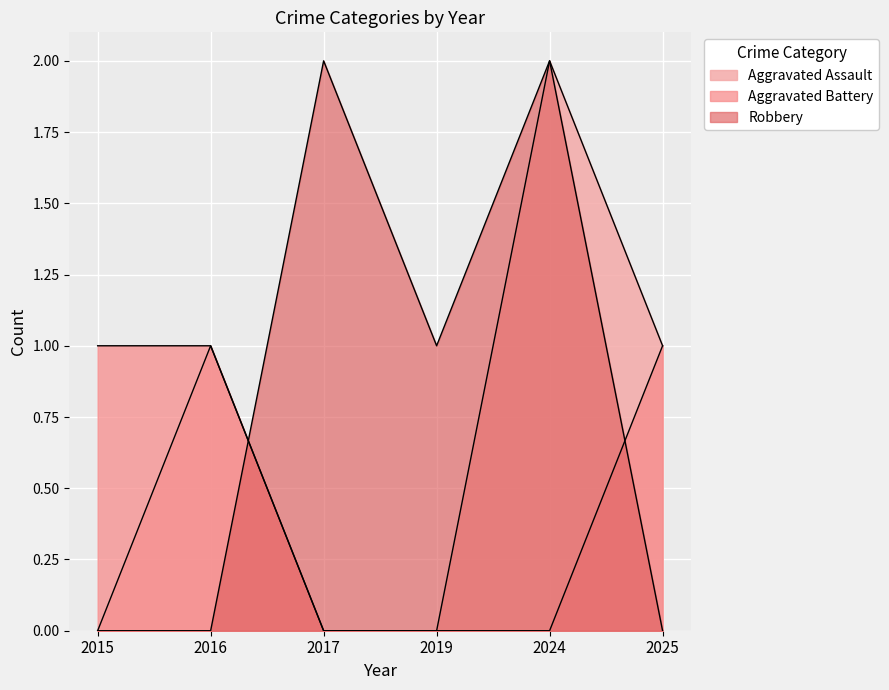

Is the value of Aggravated Battery at 2025 greater than the value of Aggravated Assault at 2015?

Yes